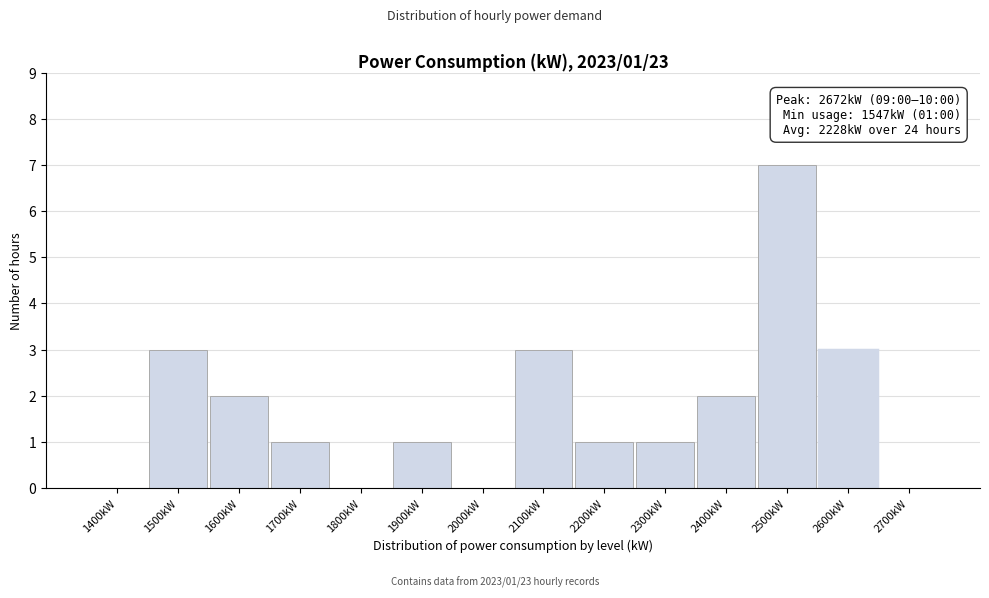

Reading right to left, list all the values displayed in this chart.

2700kW=0	2600kW=3	2500kW=7	2400kW=2	2300kW=1	2200kW=1	2100kW=3	2000kW=0	1900kW=1	1800kW=0	1700kW=1	1600kW=2	1500kW=3	1400kW=0